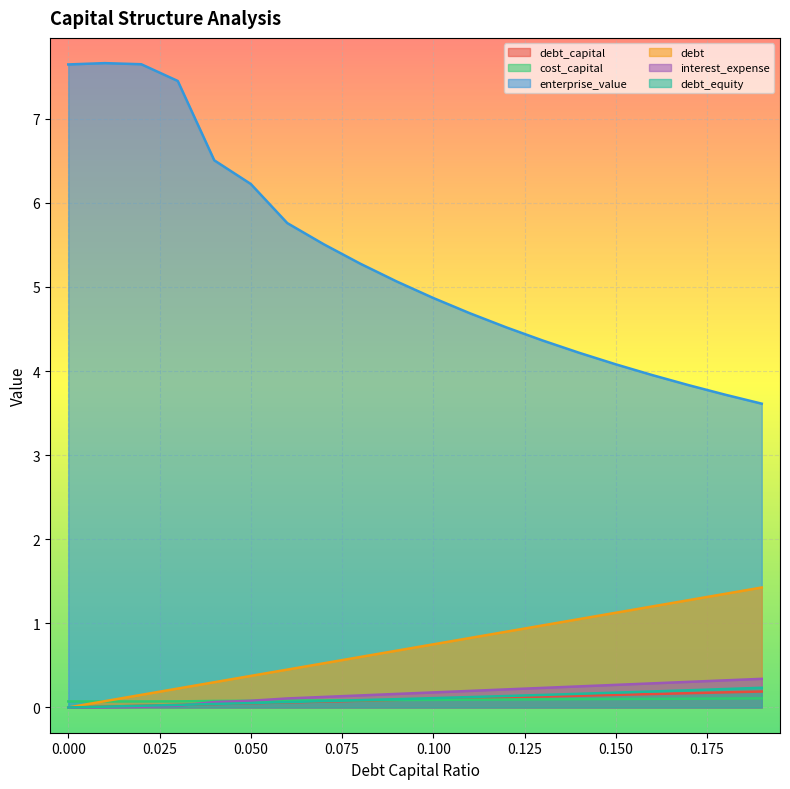

What are all the series names shown in the legend?

debt_capital, cost_capital, enterprise_value, debt, interest_expense, debt_equity